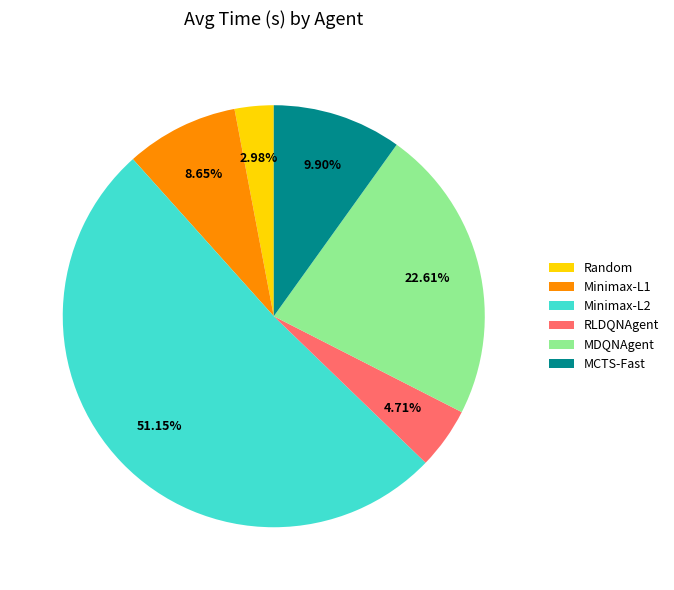

Which has a higher value, RLDQNAgent or MDQNAgent?

MDQNAgent